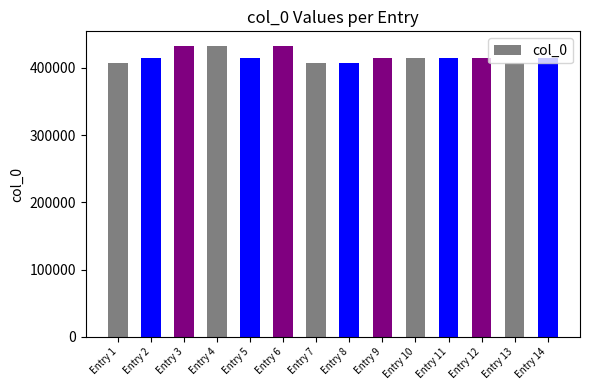

What is the value of the 4th bar from the left?

432616